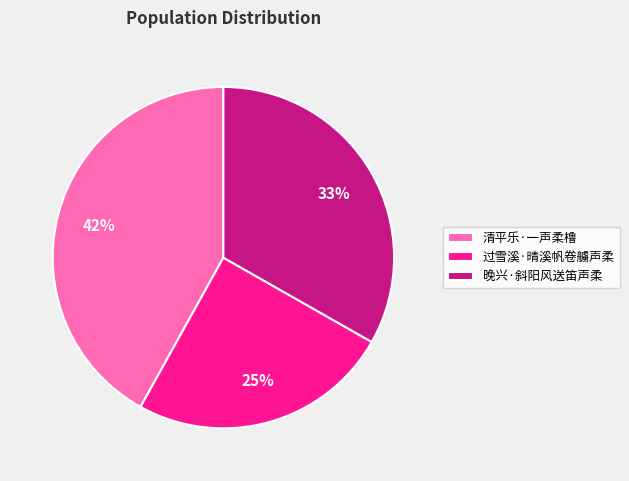

How many slices are in this pie chart?

3